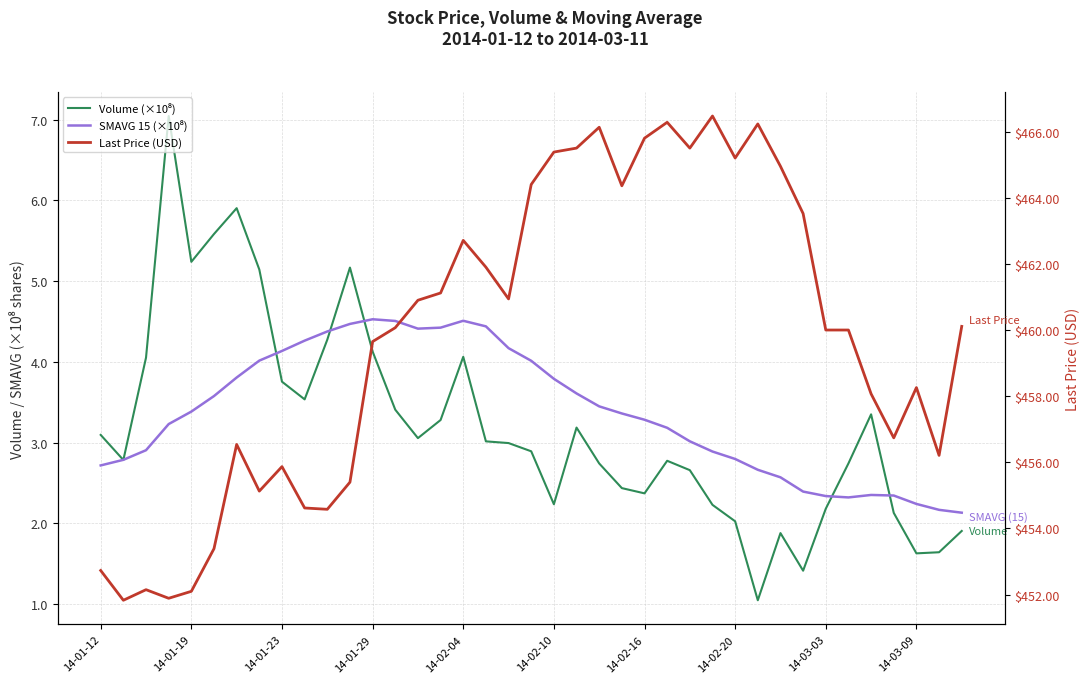

How many series are shown in this chart?

3